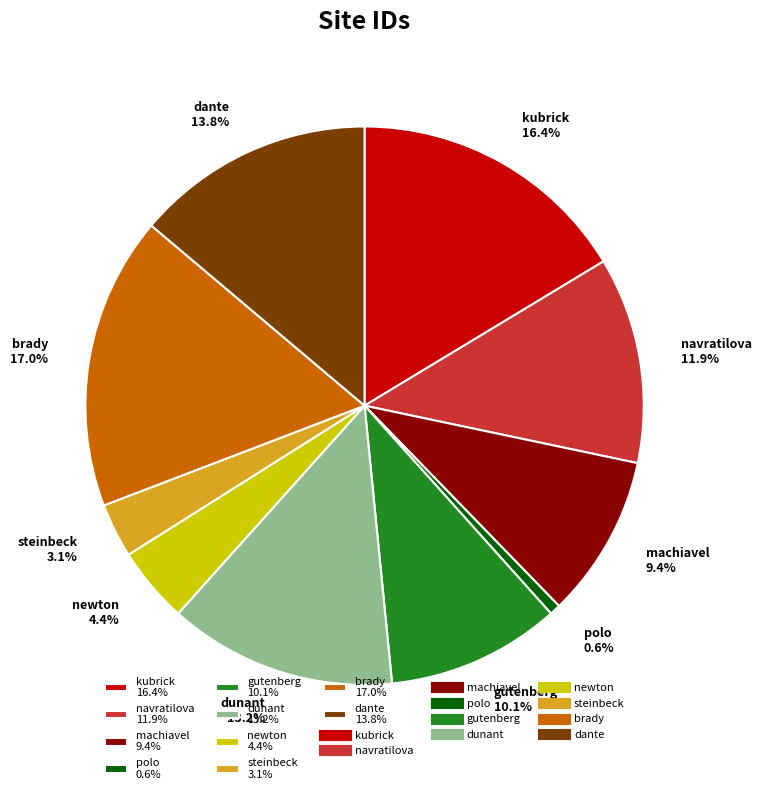

How many segments does this pie chart have?

10